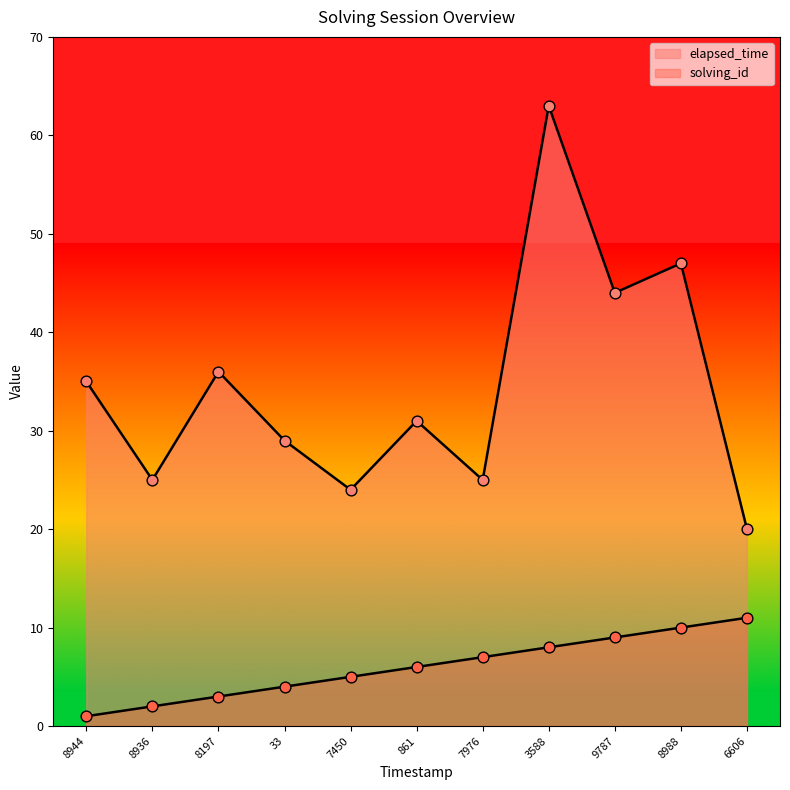

What is the total value across all series at 8988?

57